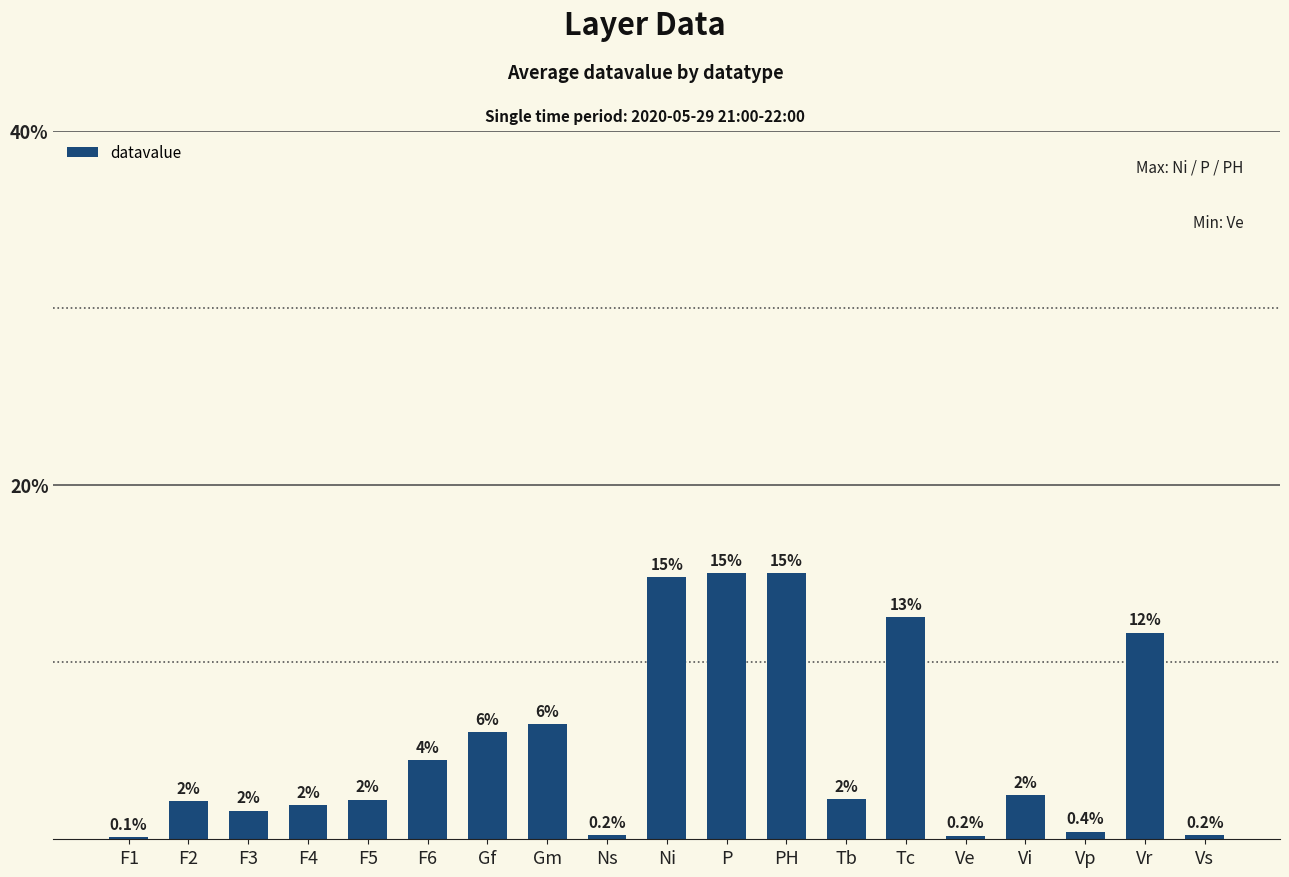

What is the maximum value shown in the chart?

15.0